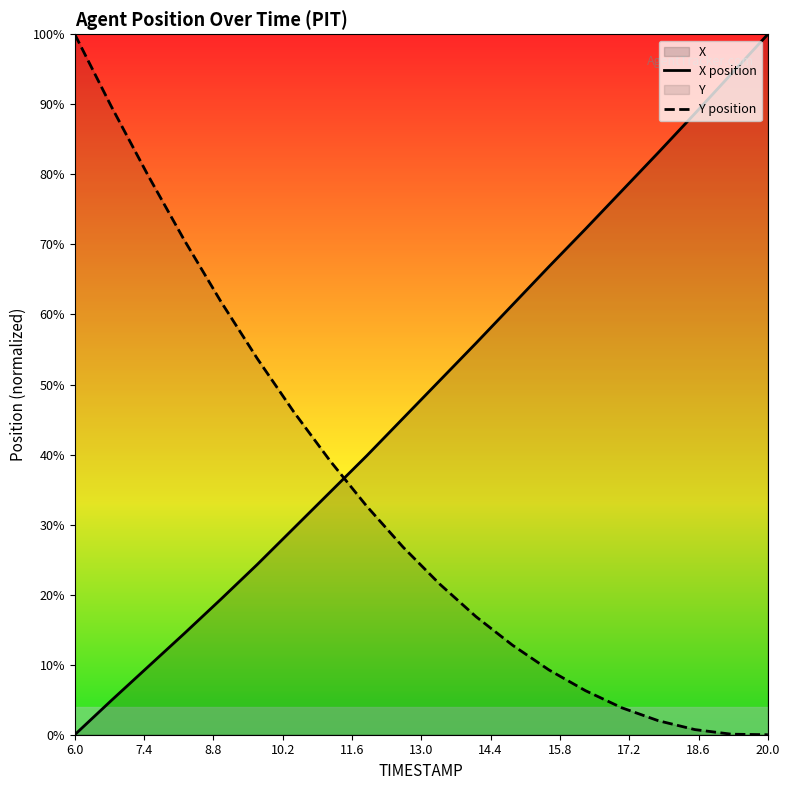

How many values in the Y position series are below 26?

10